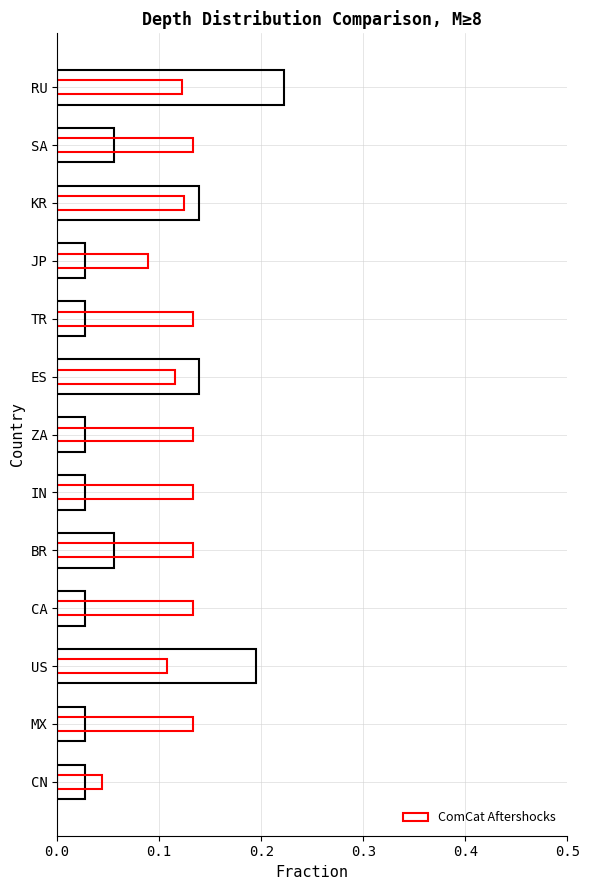

Reading left to right, transcribe all the data shown in this chart.

Event Count (fraction): 0.2	0.1	0.1	0.0	0.0	0.1	0.0	0.0	0.1	0.0	0.2	0.0	0.0
ComCat Aftershocks: 0.1	0.1	0.1	0.1	0.1	0.1	0.1	0.1	0.1	0.1	0.1	0.1	0.0